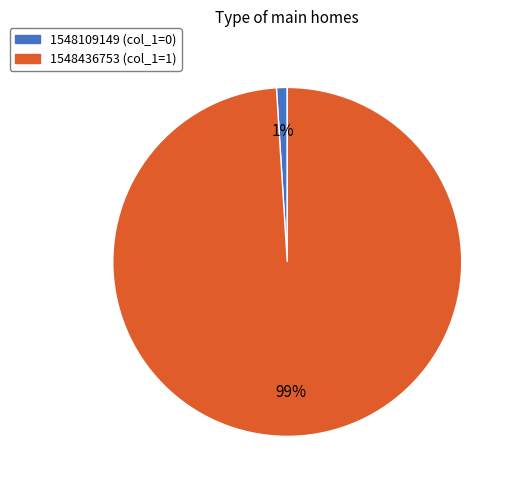

To the nearest percent, what is the combined percentage of 1548109149 and 1548436753?

100%